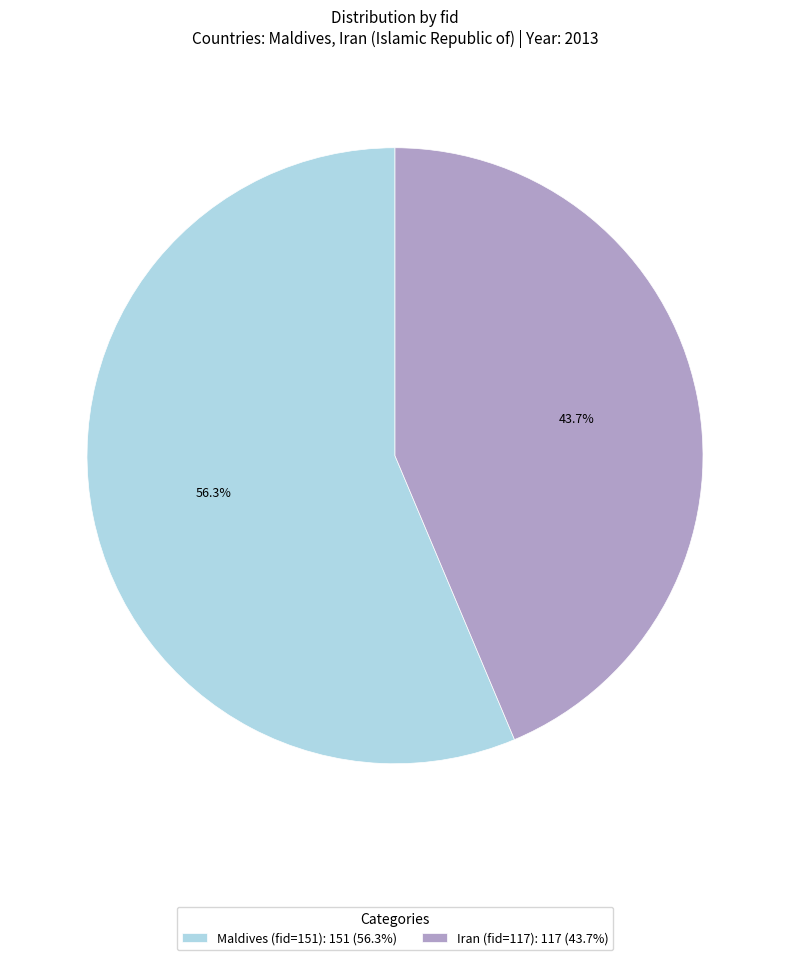

How many segments does this pie chart have?

2